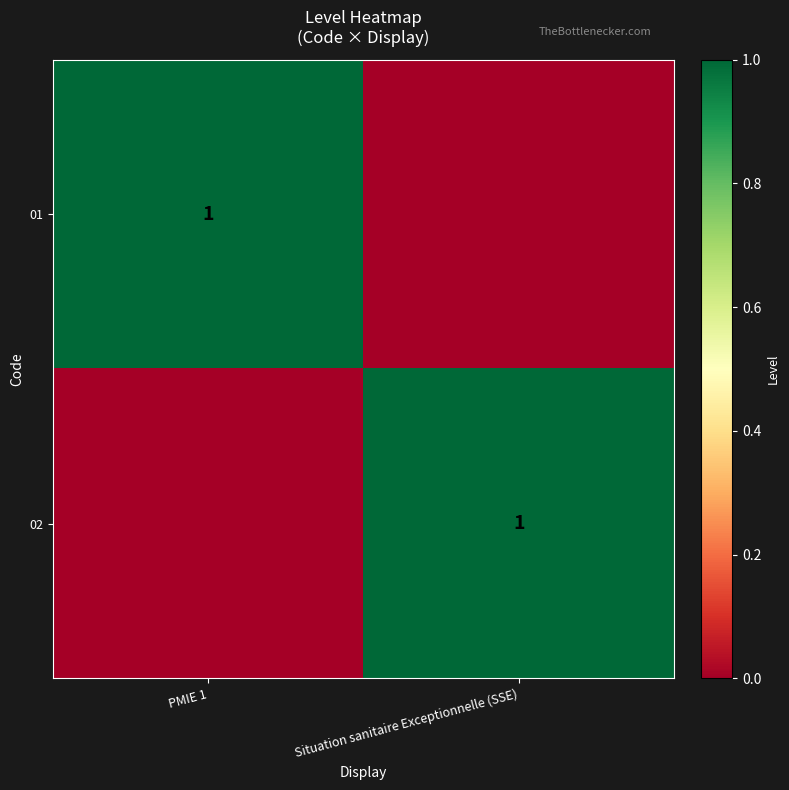

The value of 01 at PMIE 1 is 1. True or false?

True